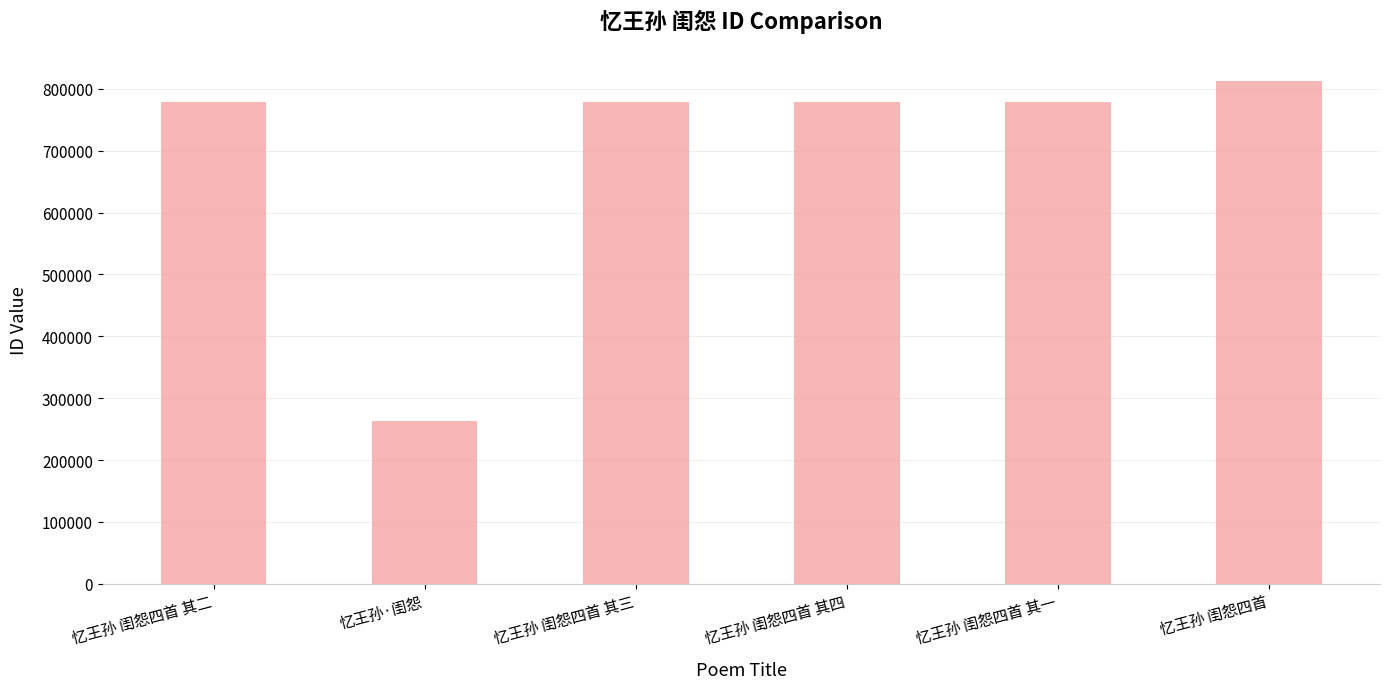

What is the ratio of the value at 忆王孙 闺怨四首 其四 to the value at 忆王孙 闺怨四首 其二?

1.0